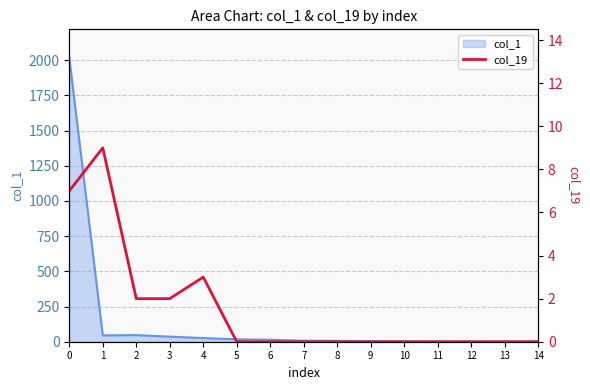

How many lines are shown in the chart?

1